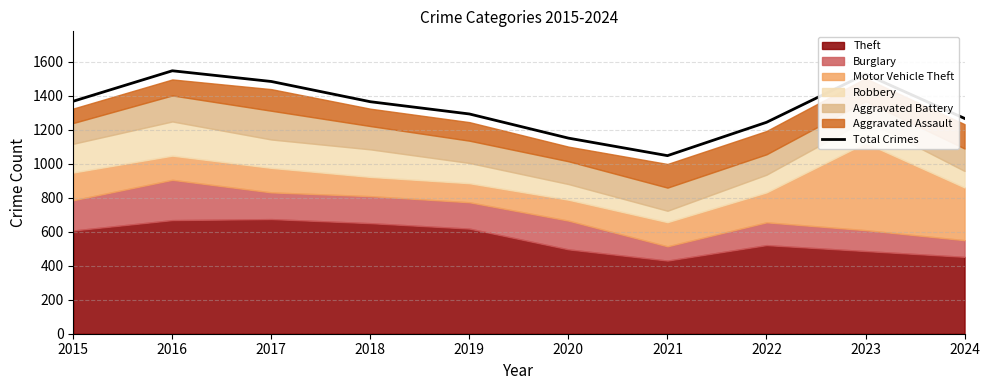

The chart shows a value of 1717 at 2020. True or false?

False